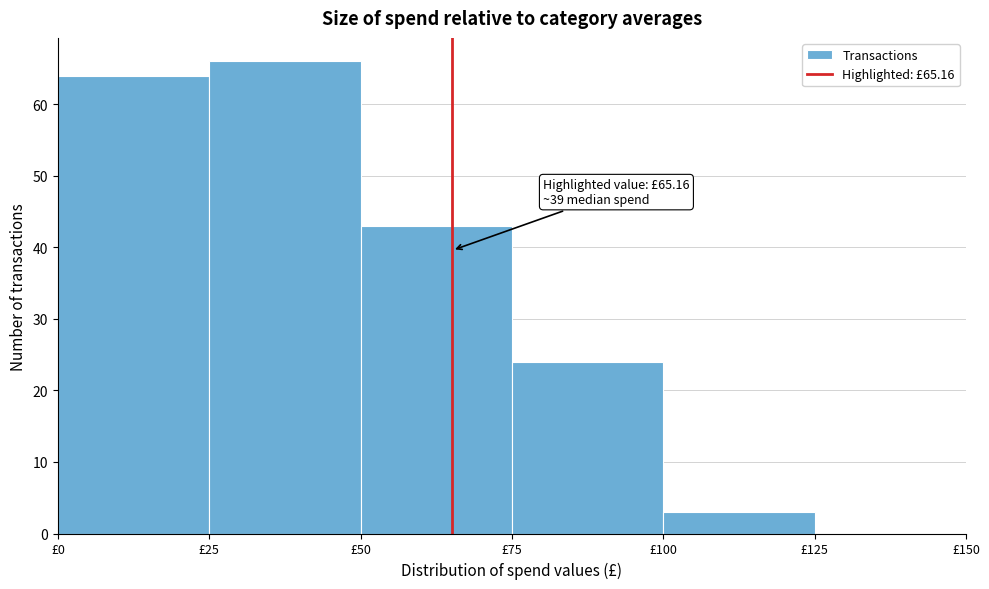

Which range on the x-axis has the tallest bar?

25 to 50